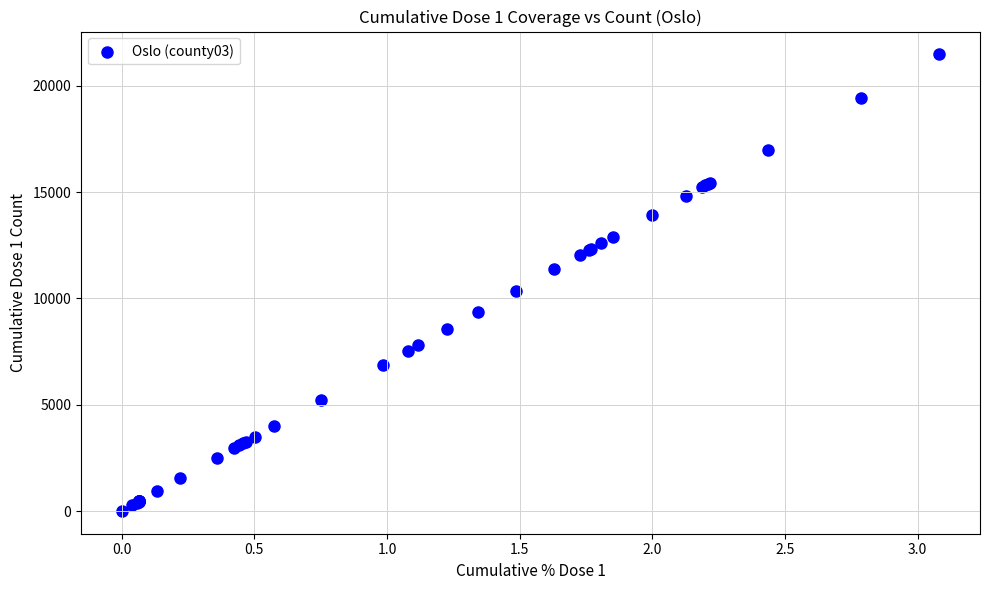

What Y value in the scatter plot is closest to 10739?

10347